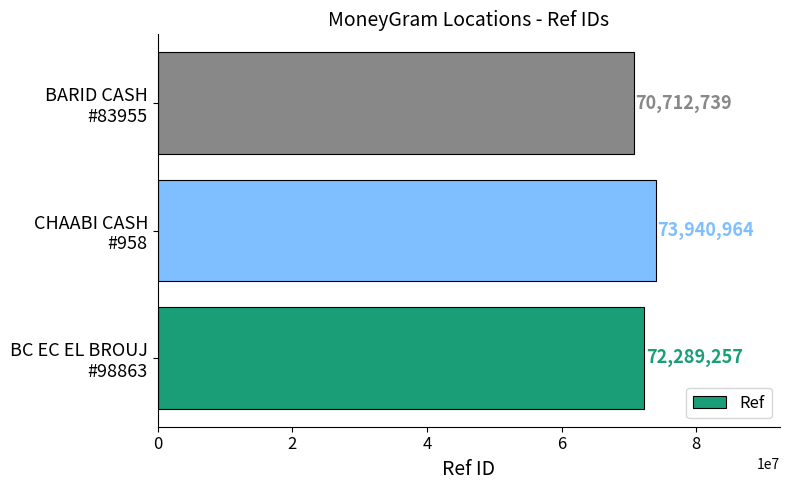

What is the minimum value shown in the chart?

70712739